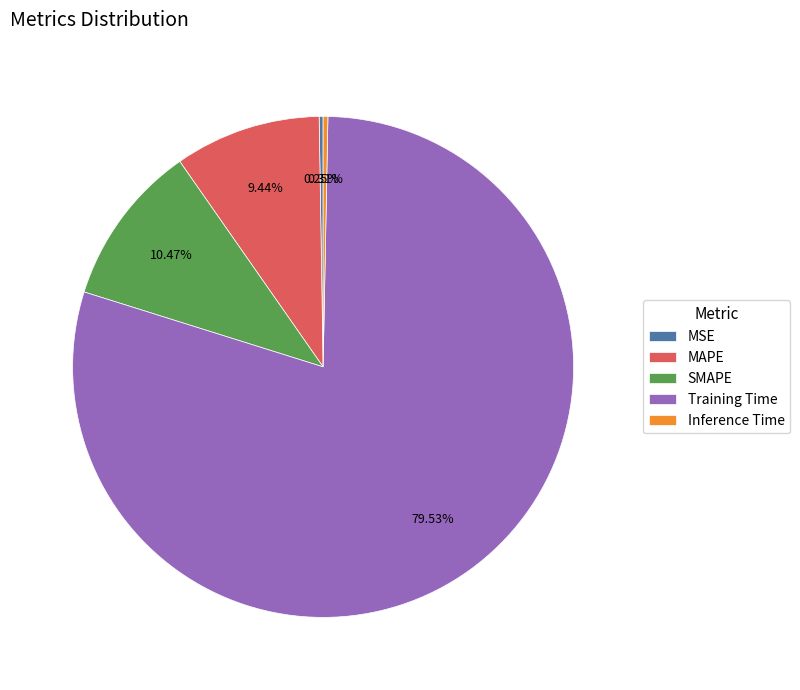

Which slice is the largest?

Training Time